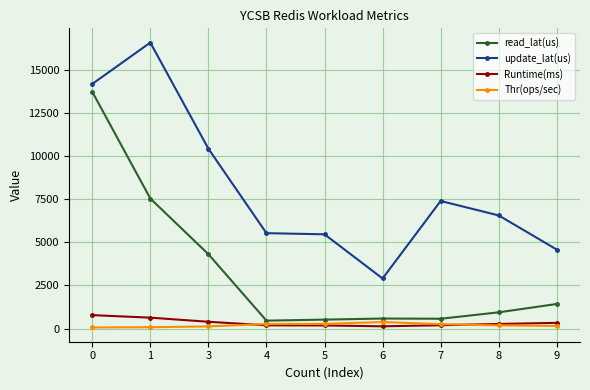

True or false: read_lat(us) and Runtime(ms) intersect in this chart.

False